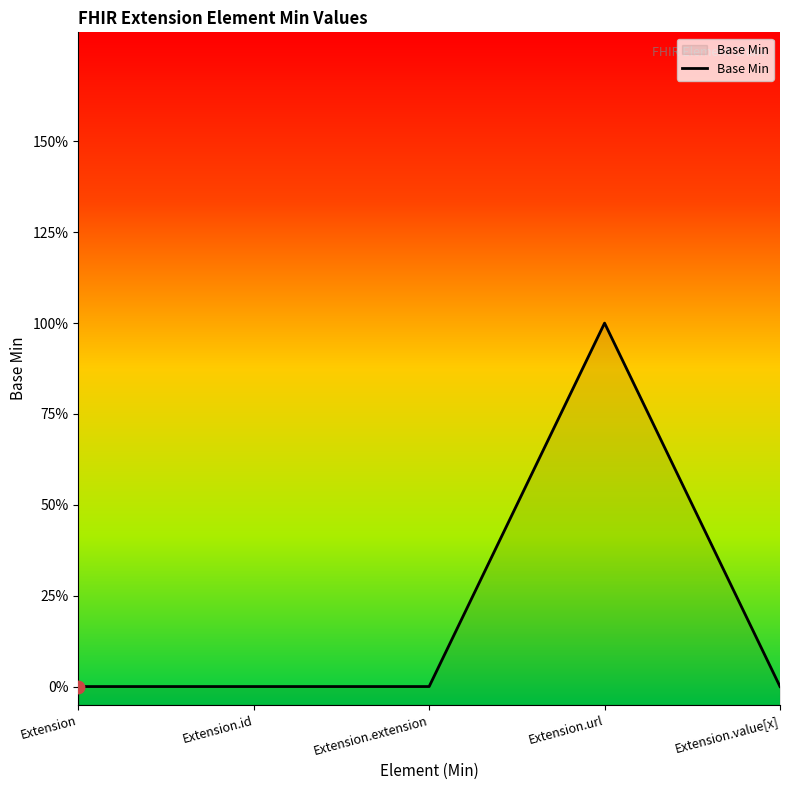

What is the change in value from Extension.id to Extension.url?

+1